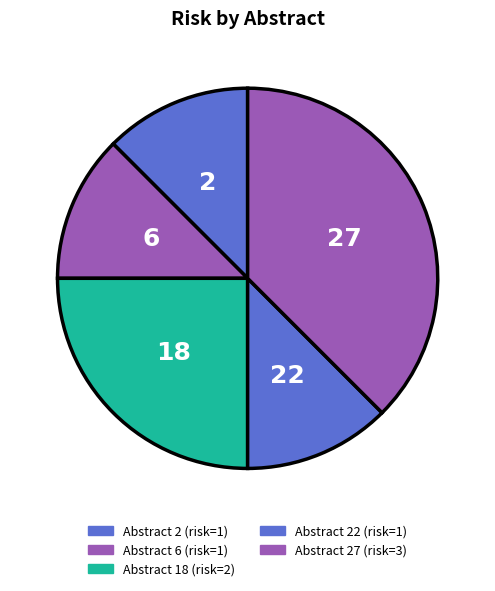

Count the number of slices in the pie.

5